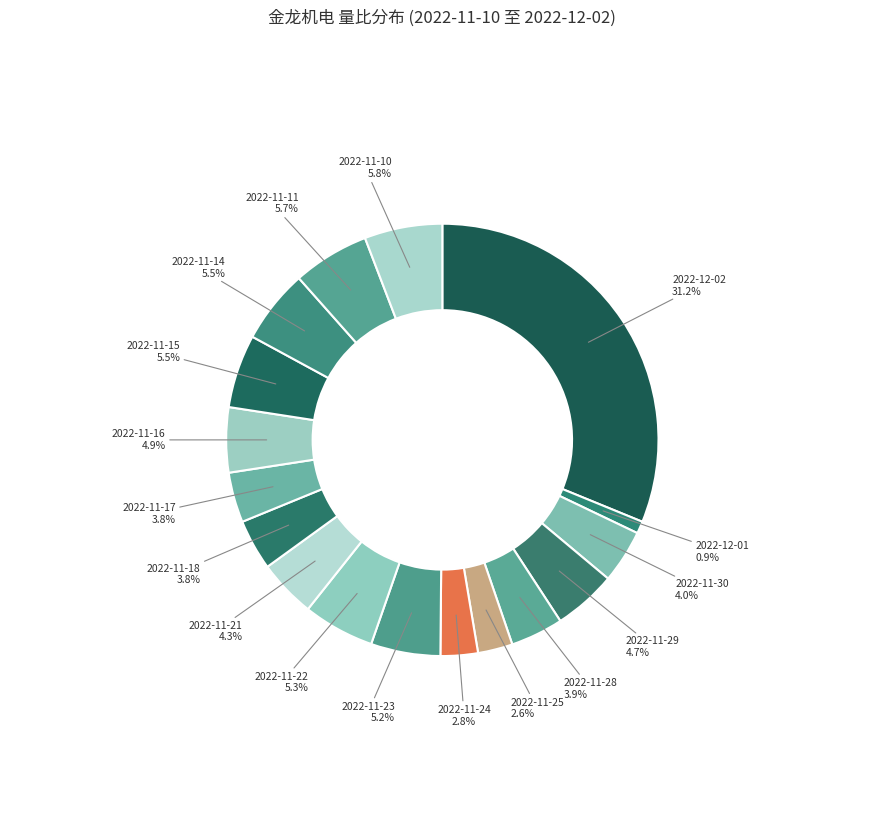

Count the number of slices in the pie.

17